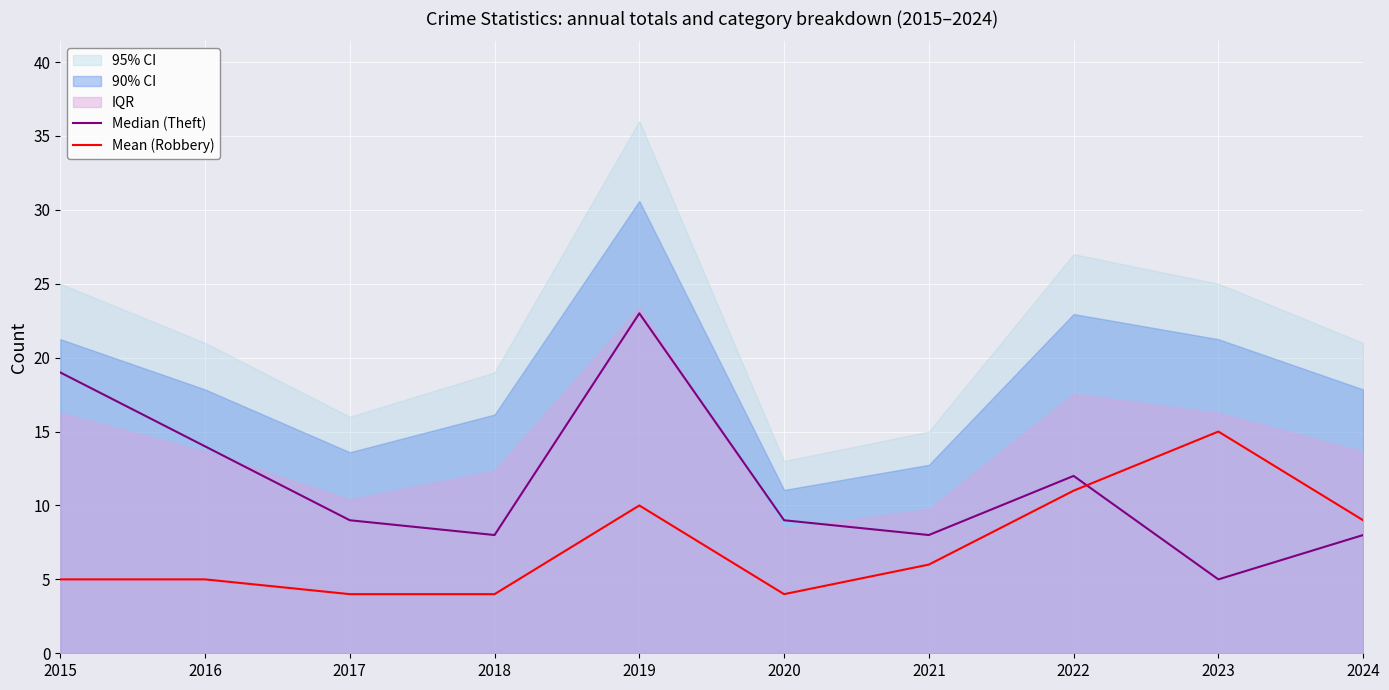

The value of Median (Theft) at 2015 is 29. True or false?

False